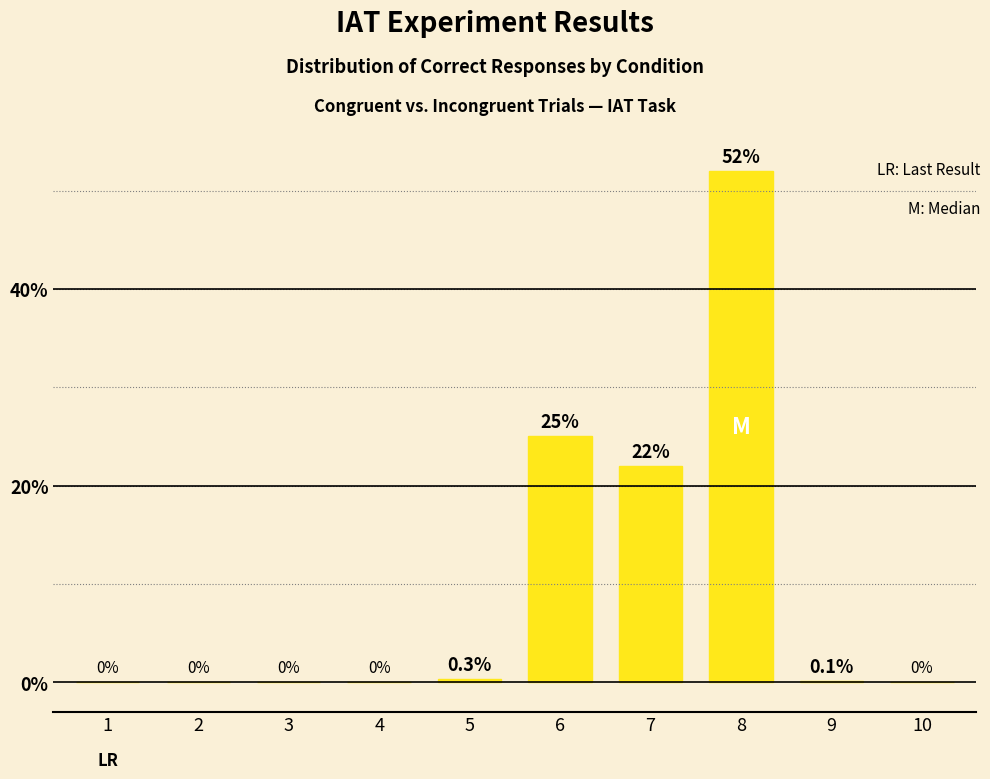

Which category has the highest value across all series?

8